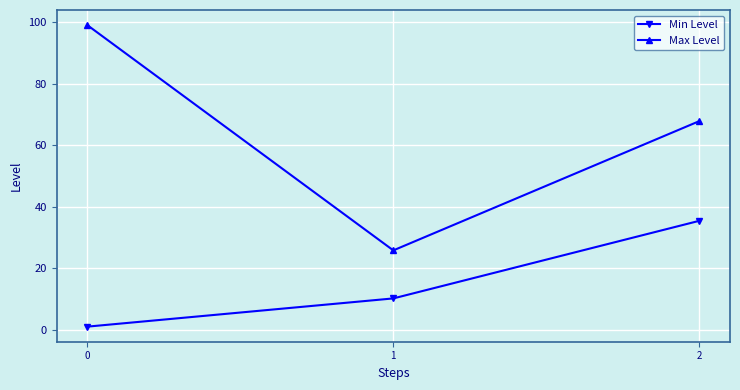

Reading left to right, transcribe all the data shown in this chart.

Min Level: 0=1.0	1=10.2	2=35.4
Max Level: 0=99.0	1=25.8	2=67.8